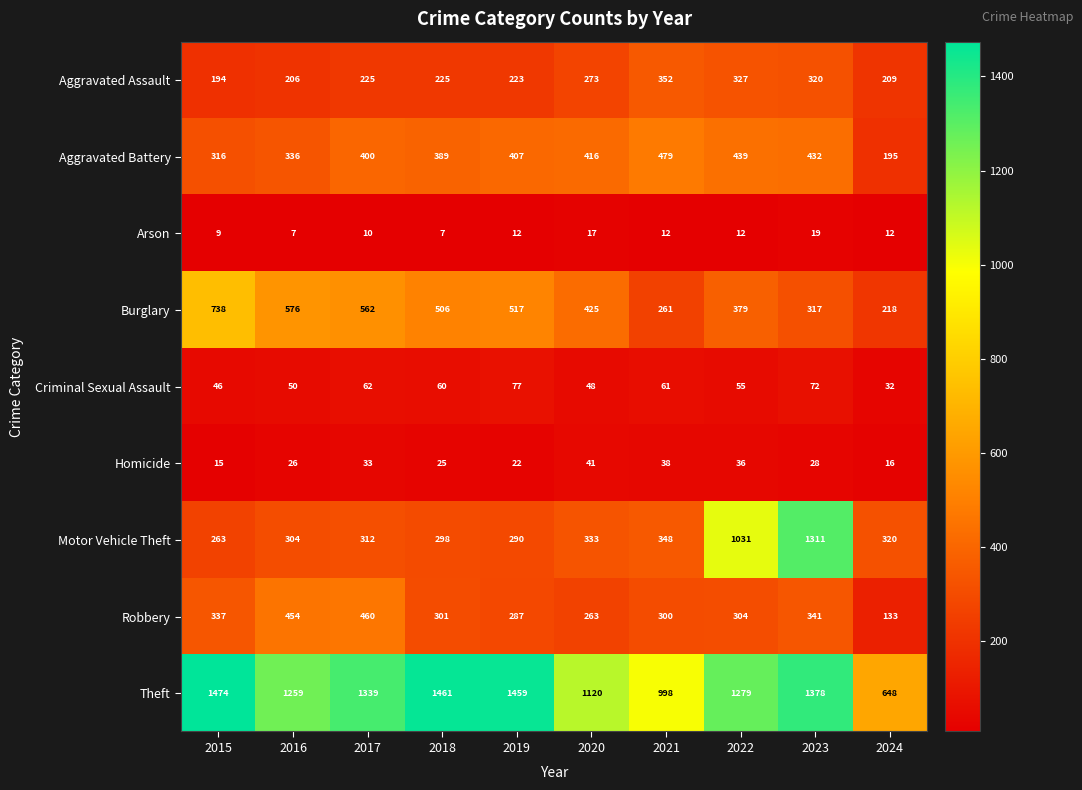

Which series has the largest range (max minus min)?

Motor Vehicle Theft